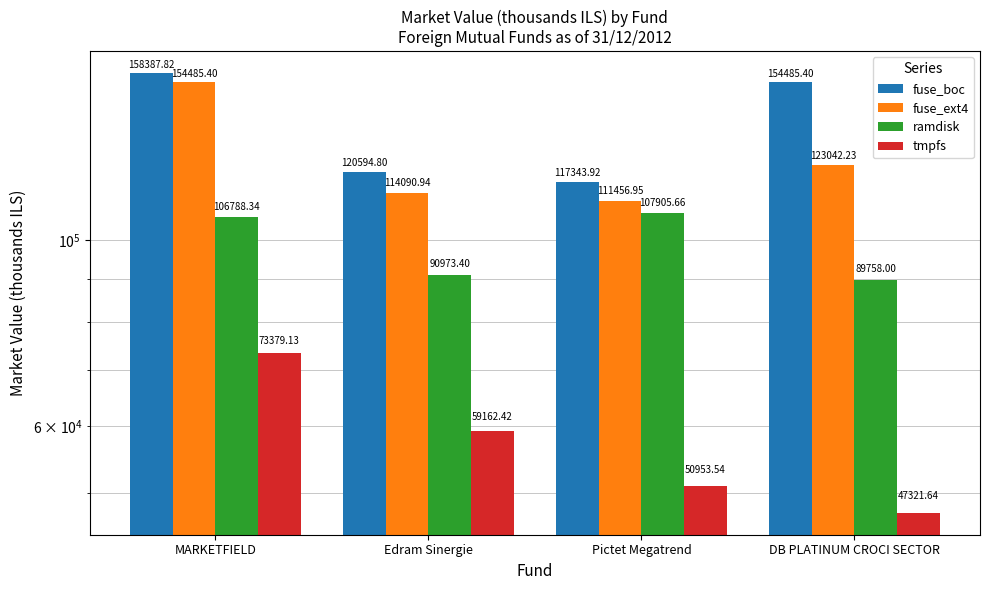

At how many categories does at least one series exceed 94191?

4